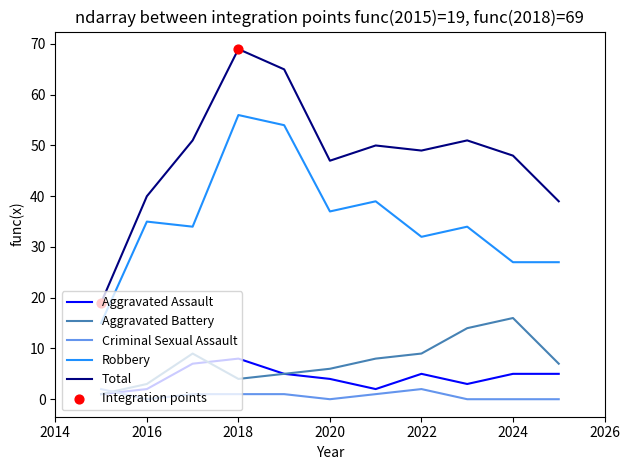

At how many categories does at least one series exceed 61?

2